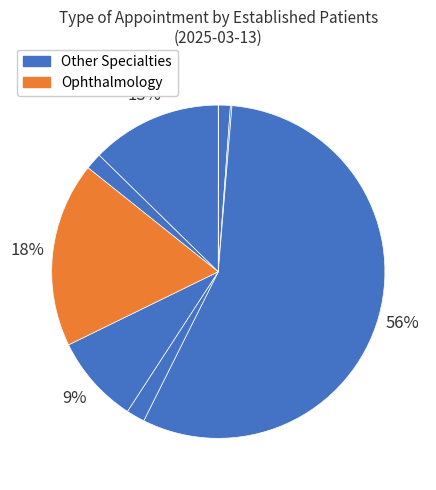

How many slices are in this pie chart?

9